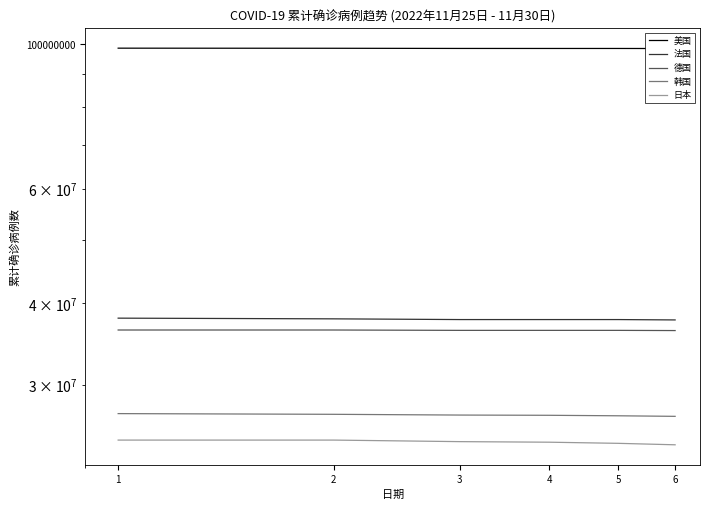

Reading left to right, transcribe all the data shown in this chart.

美国: 98667201	98630220	98571212	98564494	98562304	98538245
法国: 37979248	37885992	37789817	37789817	37789817	37741188
德国: 36419717	36419717	36373165	36373164	36373164	36348477
韩国: 27098734	27031319	26959843	26937516	26890488	26837840
日本: 24676912	24676912	24541816	24492699	24394223	24268896